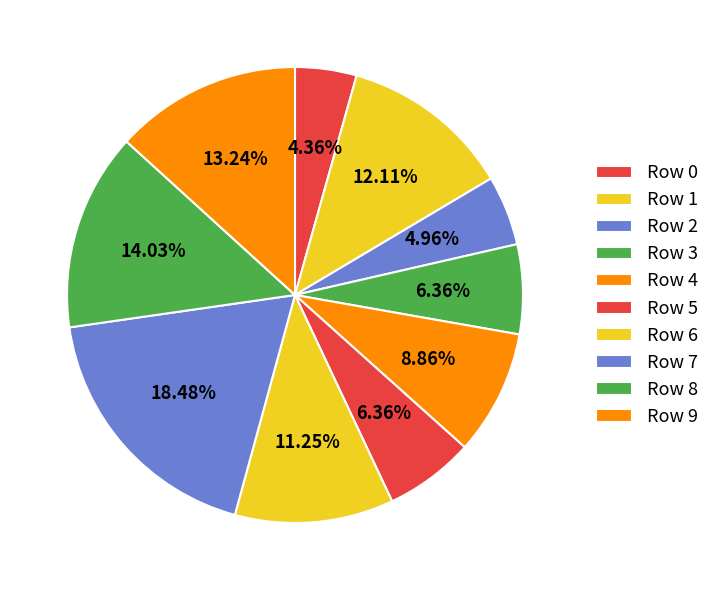

The Row 2 slice represents 5% of the pie. True or false?

True